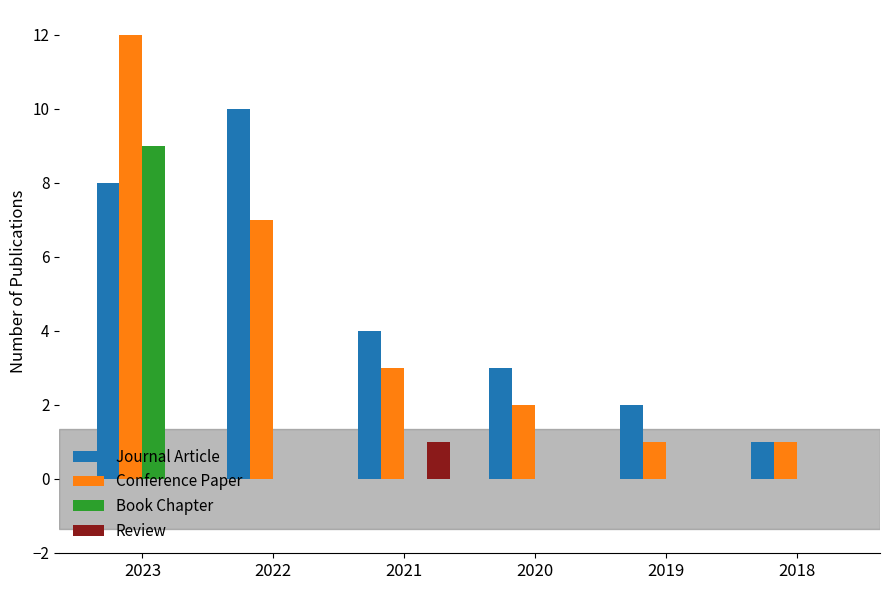

True or false: Conference Paper has a value of 1 at 2019.

True